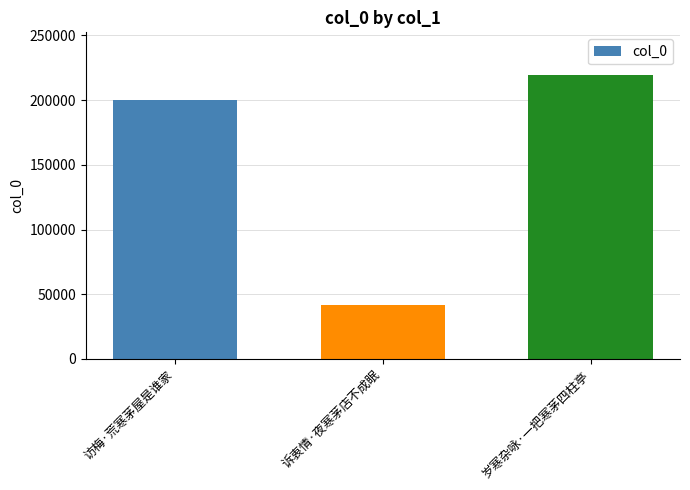

What is the difference between the values at 诉衷情·夜寒茅店不成眠 and 访梅·荒寒茅屋是谁家?

158379